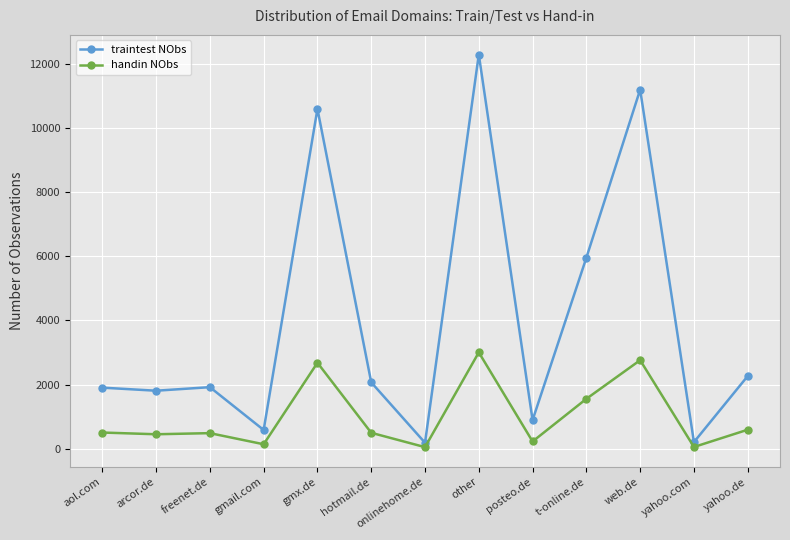

What are all the series names shown in the legend?

traintest NObs, handin NObs